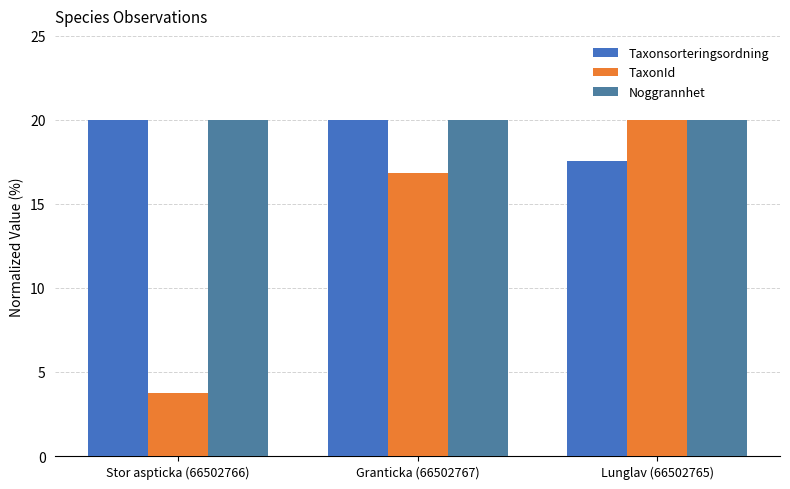

What value does the Noggrannhet series have at Stor aspticka (66502766)?

20.0